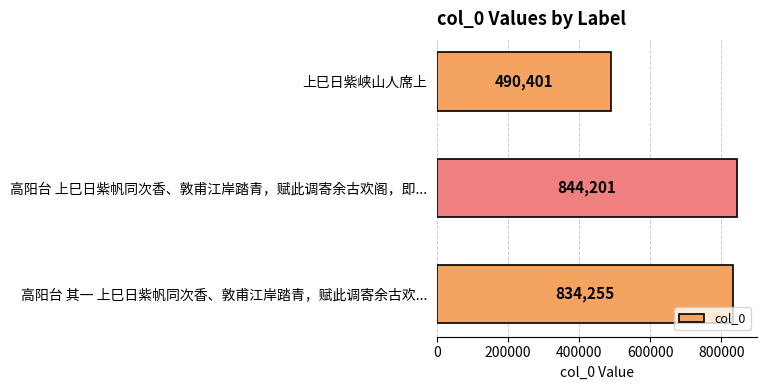

How many values are below 834255?

1